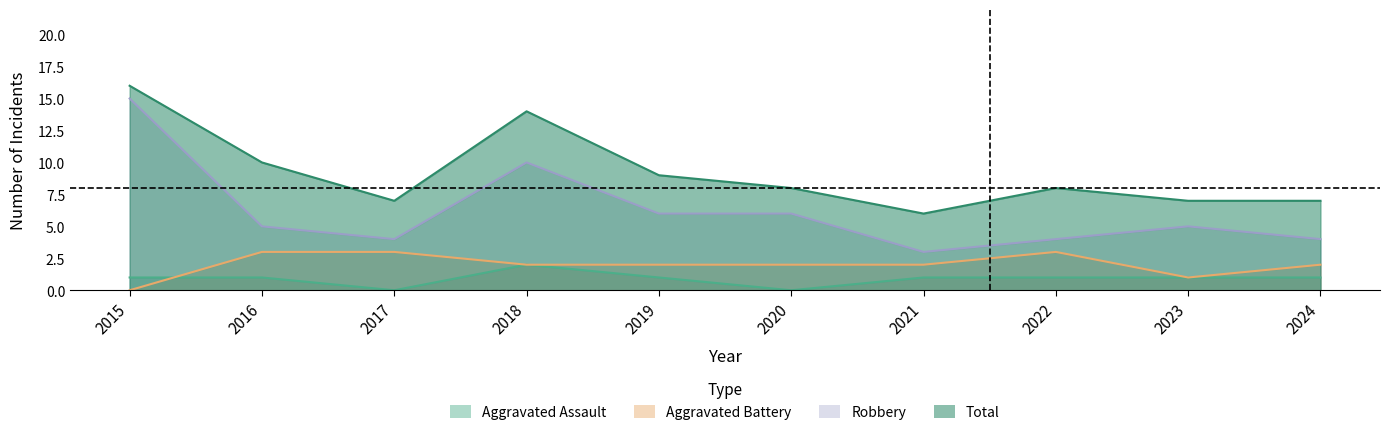

Reading left to right, transcribe all the data shown in this chart.

Aggravated Assault: 1	1	0	2	1	0	1	1	1	1
Aggravated Battery: 0	3	3	2	2	2	2	3	1	2
Robbery: 15	5	4	10	6	6	3	4	5	4
Total: 16	10	7	14	9	8	6	8	7	7